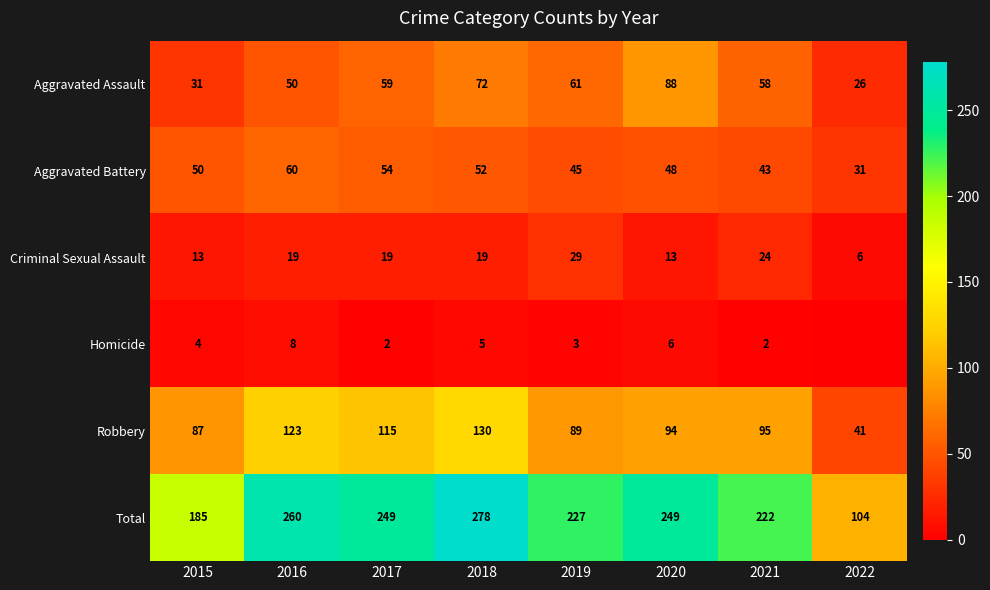

Is it true that Aggravated Assault equals 59 at 2017?

True